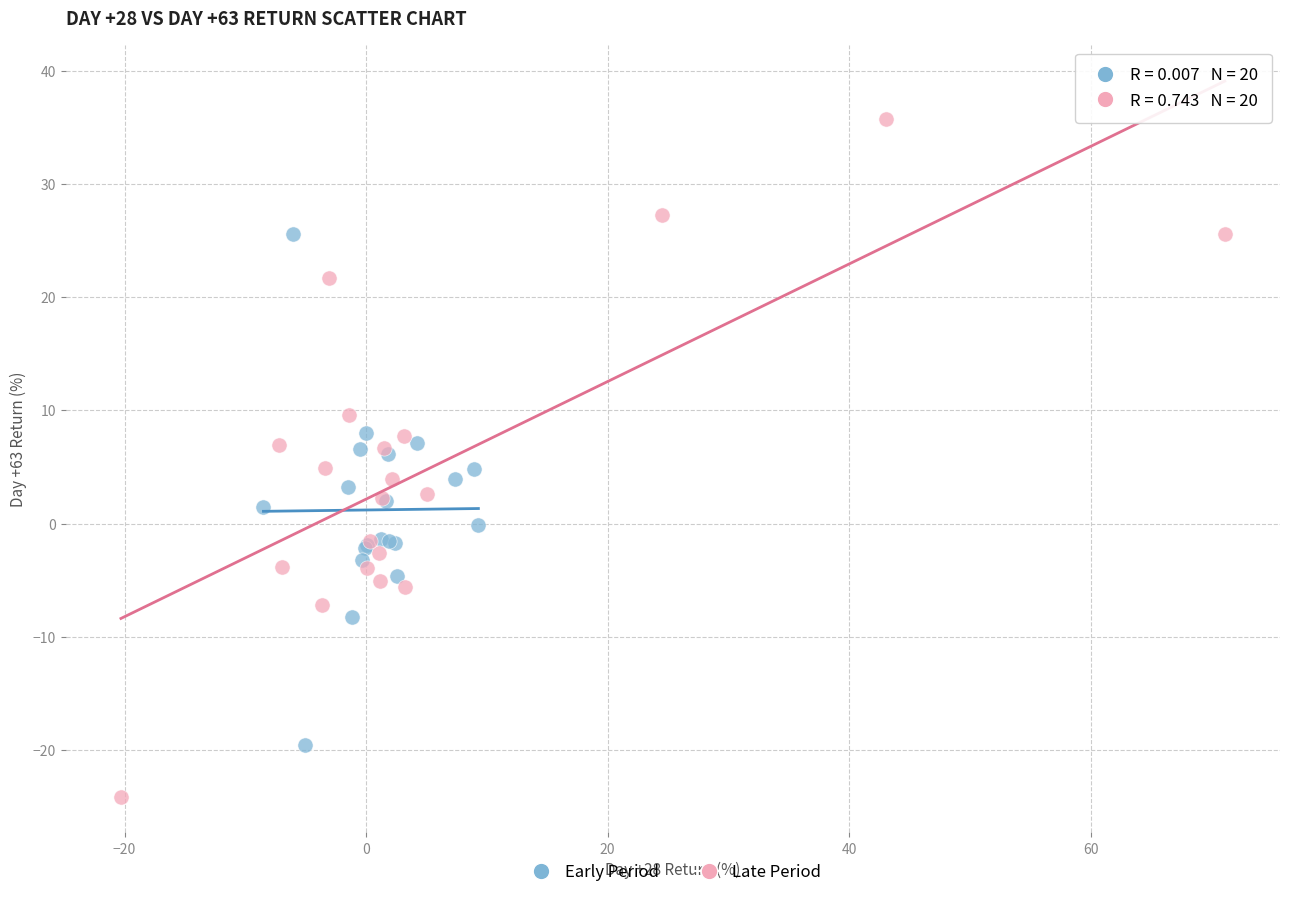

Which series reaches the minimum Y coordinate?

Late Period